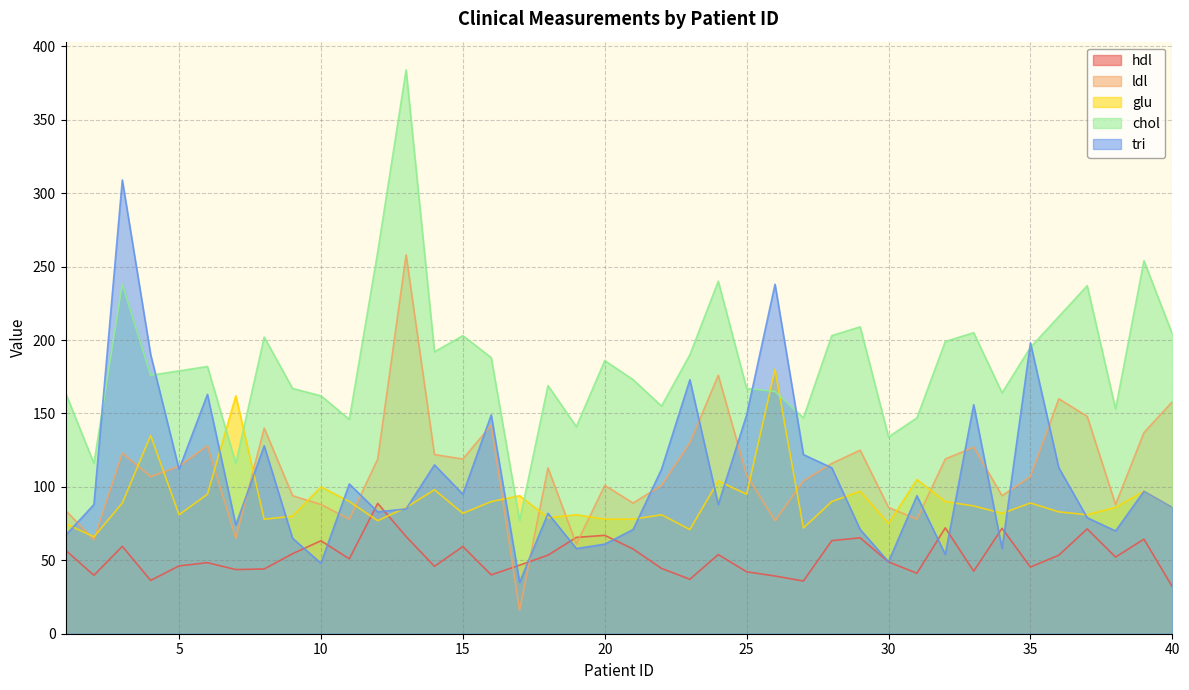

Count the number of data series in this chart.

5